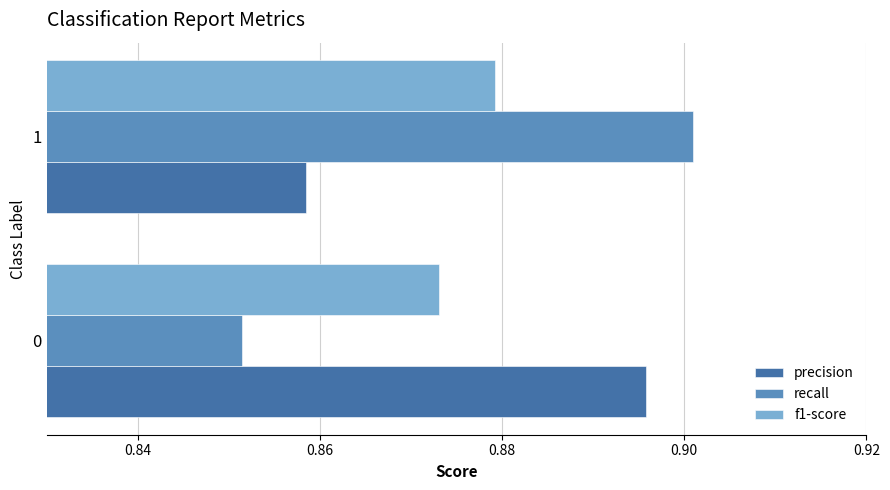

True or false: precision has a value of 0.4 at 1.

False